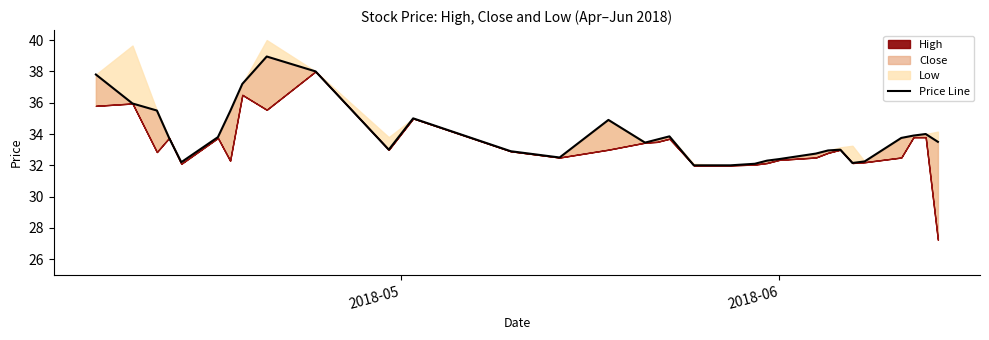

How many points are higher than both their immediate neighbors (excluding endpoints)?

6